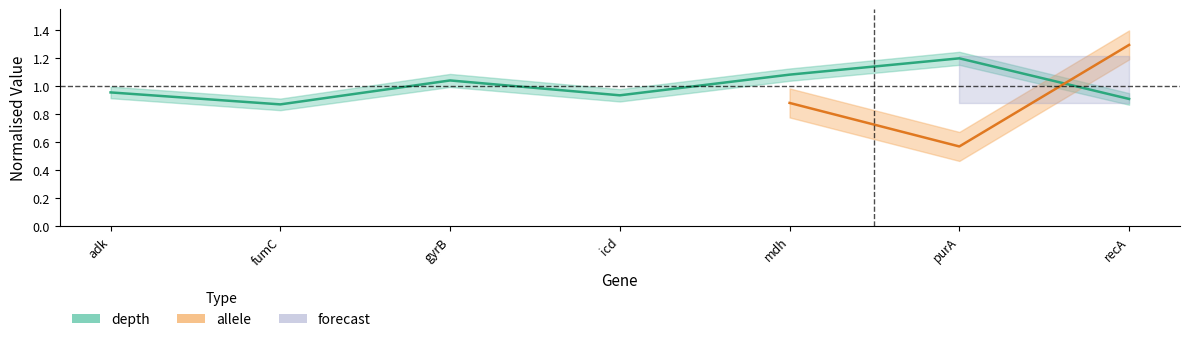

Reading right to left, transcribe all the data shown in this chart.

recA=0.9	purA=1.2	mdh=1.1	icd=0.9	gyrB=1.0	fumC=0.9	adk=1.0